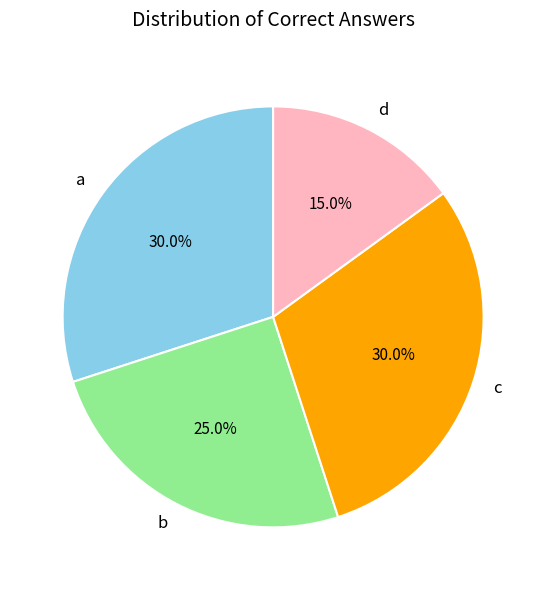

Approximately how many times larger is the value at b compared to a?

0.8